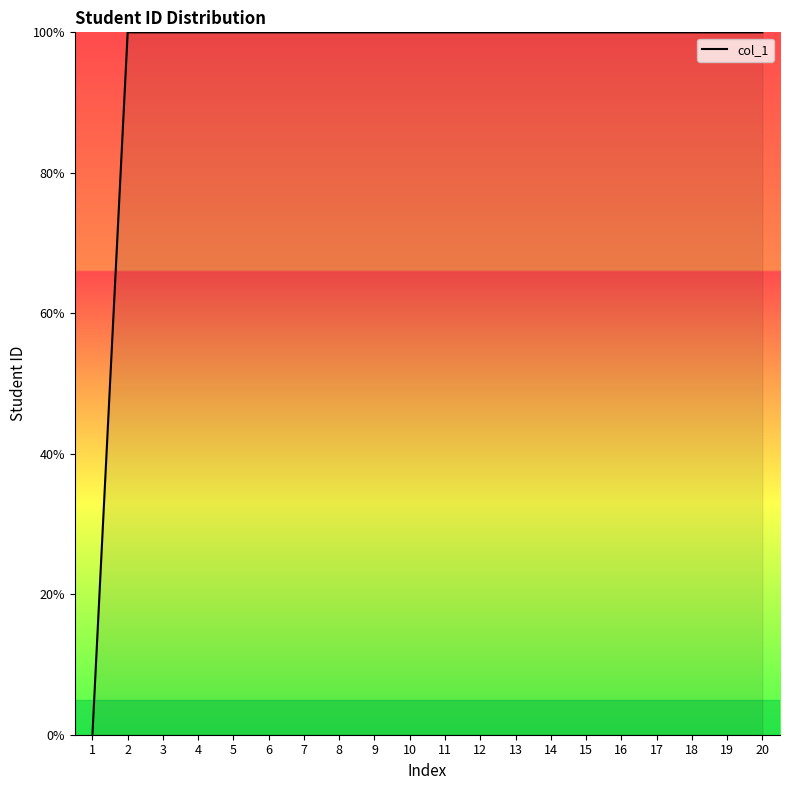

How many values are above zero?

19